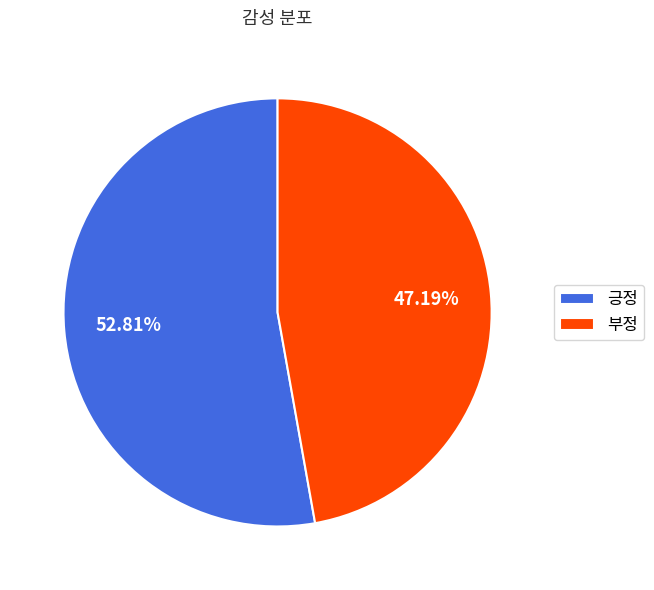

Is the sum of 부정 and 긍정 greater than half?

Yes